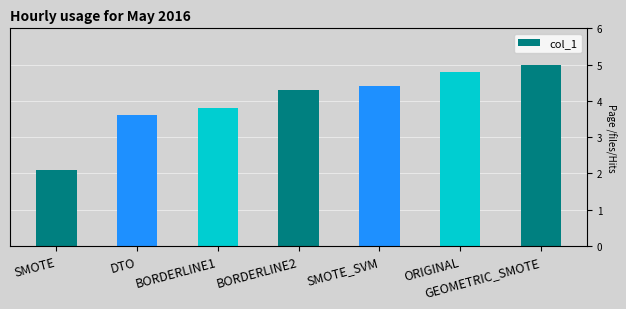

Rank the categories by value from lowest to highest.

SMOTE, DTO, BORDERLINE1, BORDERLINE2, SMOTE_SVM, ORIGINAL, GEOMETRIC_SMOTE